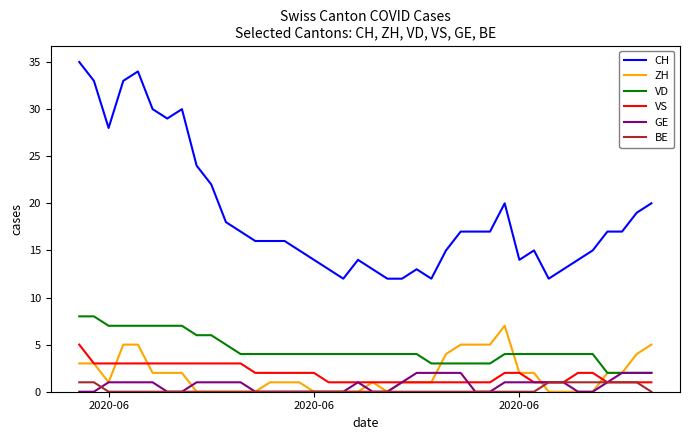

What is the difference between the second highest and minimum values in the CH series?

22